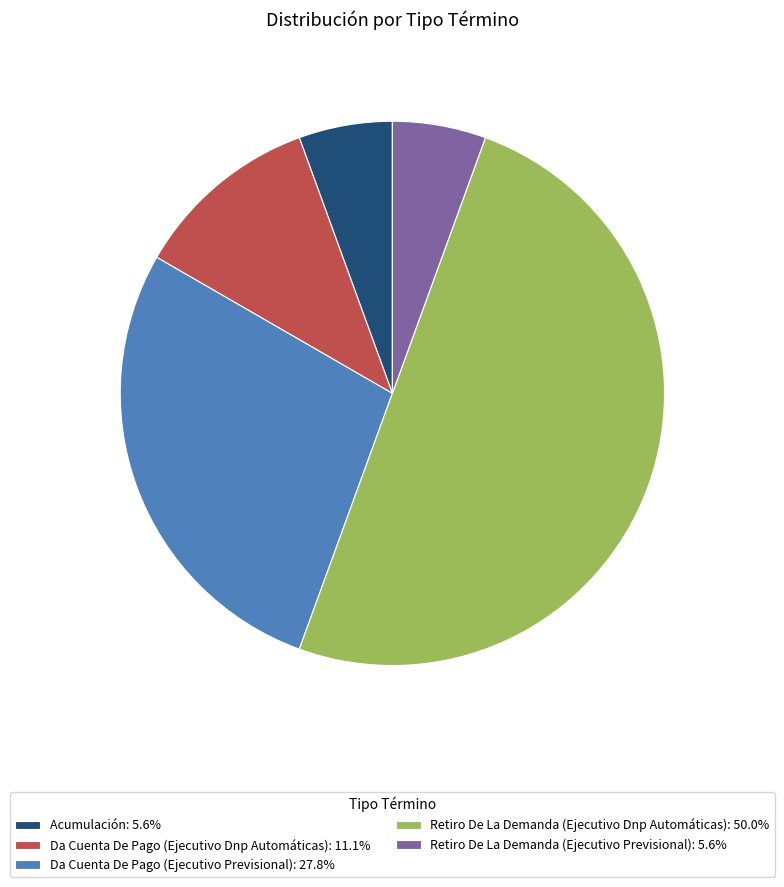

Is the sum of Da Cuenta De Pago (Ejecutivo Dnp Automáticas): 11.1% and Da Cuenta De Pago (Ejecutivo Previsional): 27.8% greater than half?

No